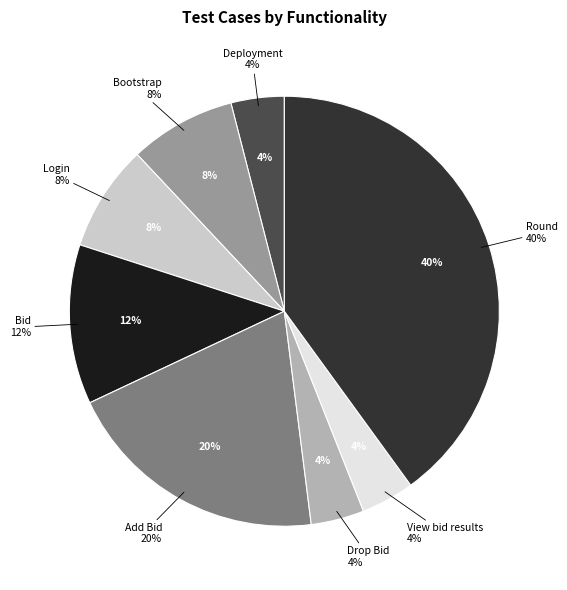

The Bid slice represents 12% of the pie. True or false?

True